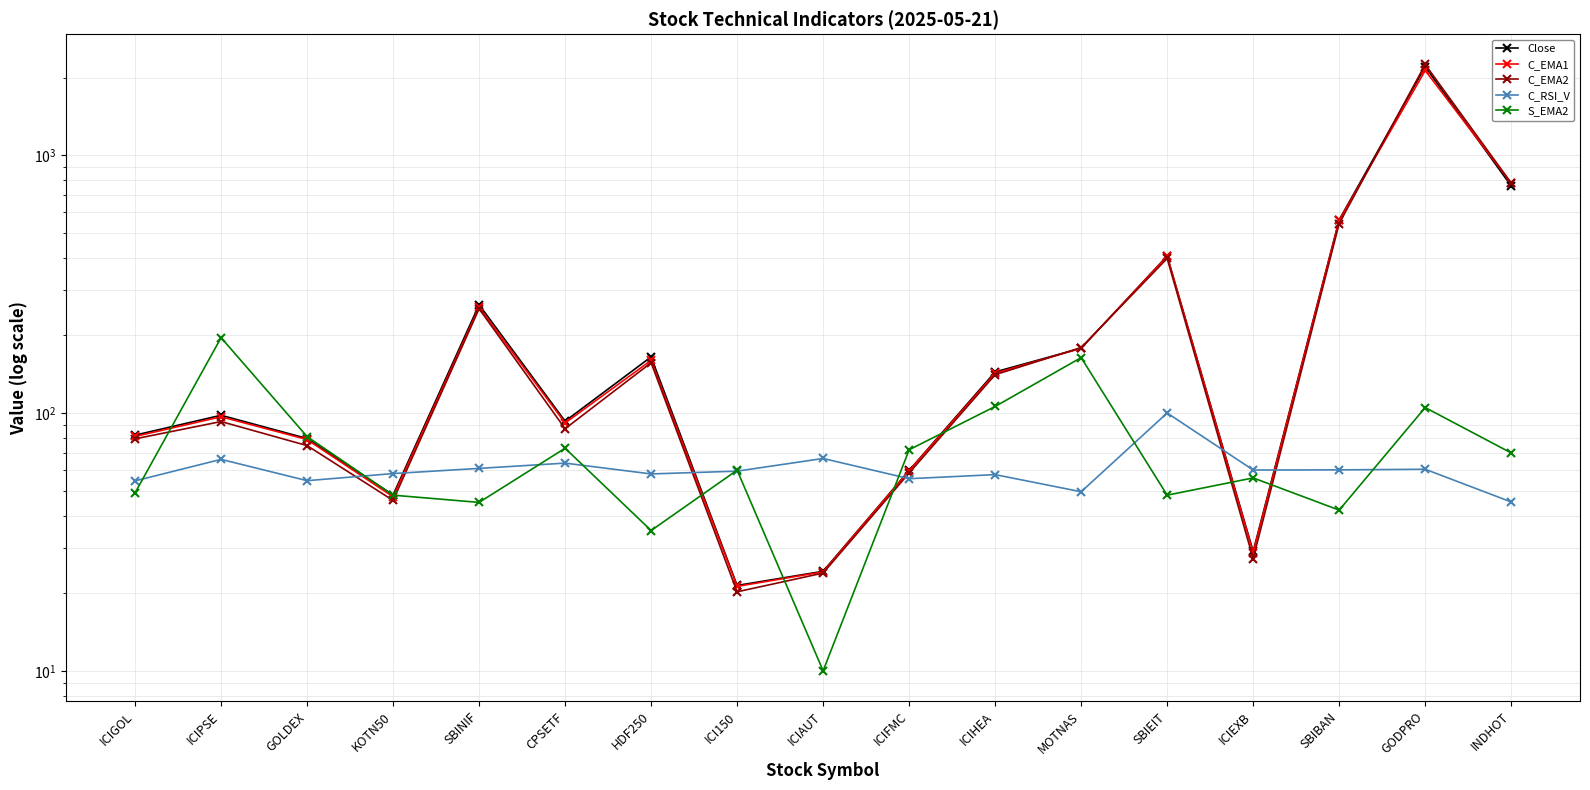

What are all the series names shown in the legend?

Close, C_EMA1, C_EMA2, C_RSI_V, S_EMA2